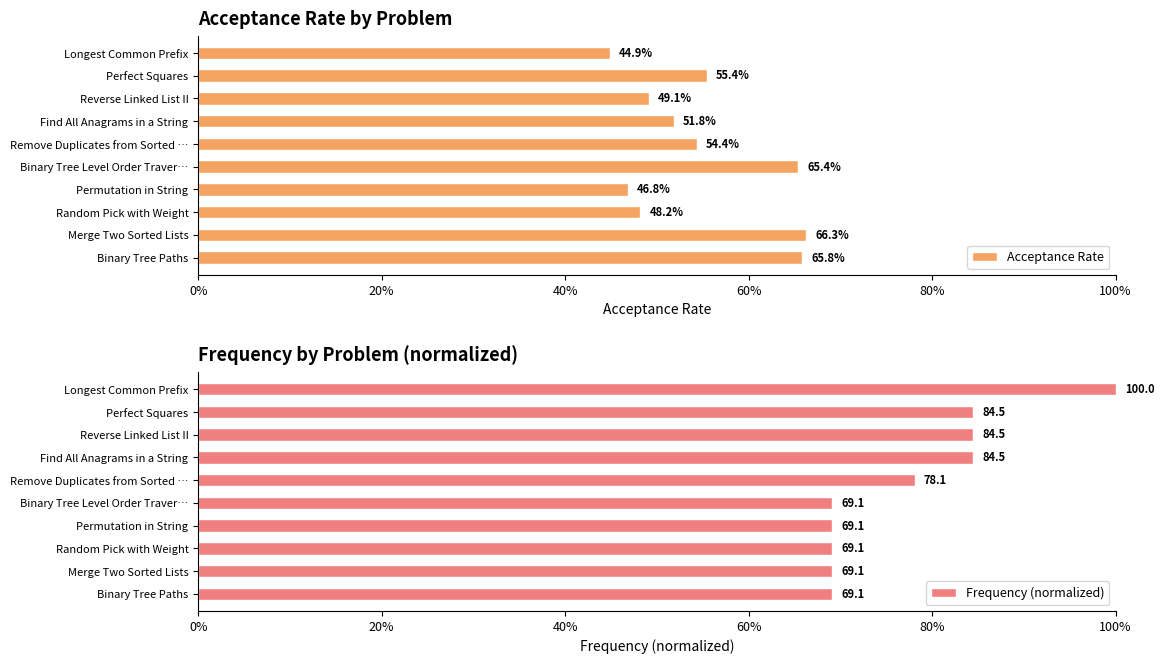

Between Longest Common Prefix and Find All Anagrams in a String, which is larger?

Find All Anagrams in a String